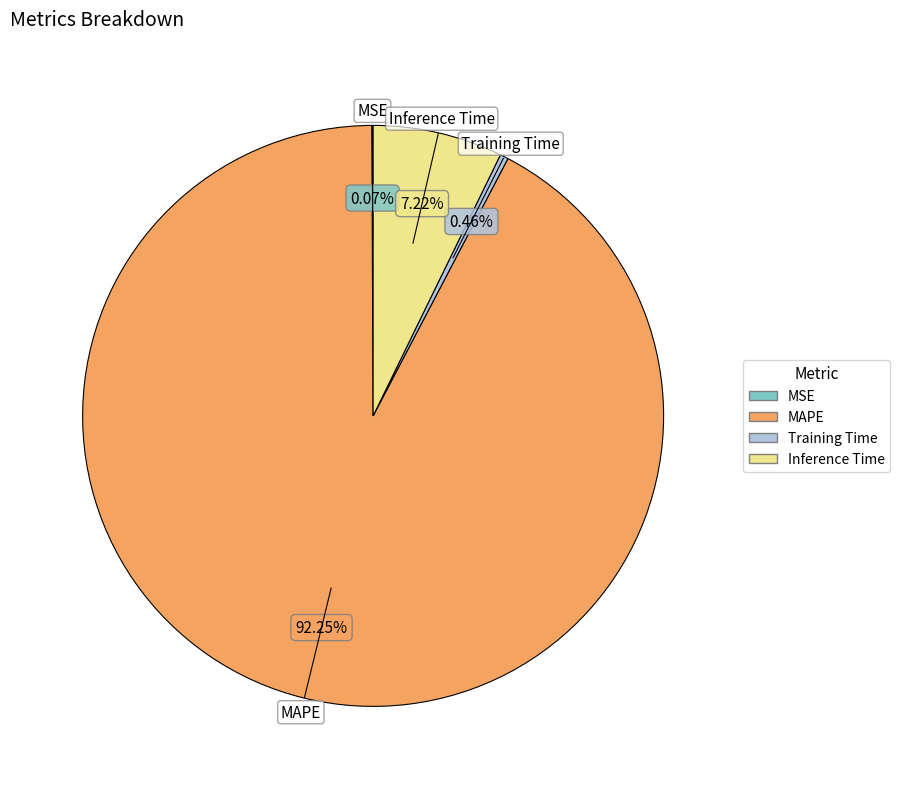

Is the sum of Inference Time and MAPE greater than half?

Yes